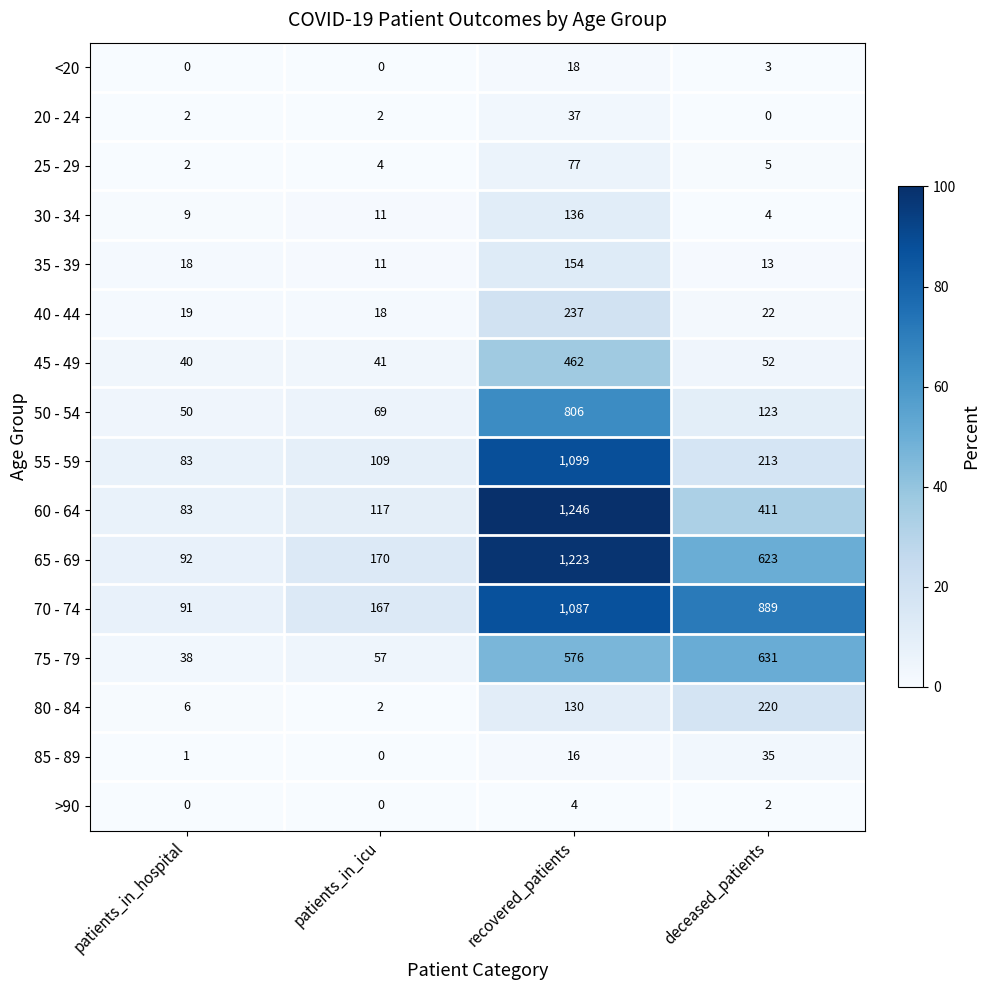

Read the 30 - 34 value at recovered_patients.

136